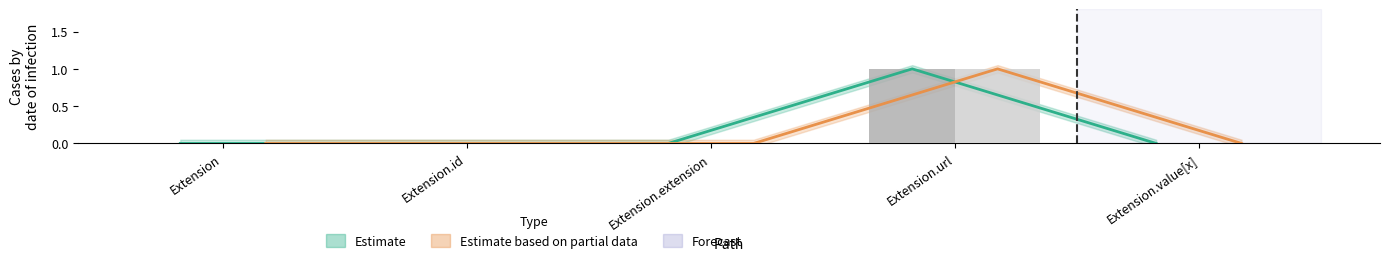

What position from the left is Extension.id?

2